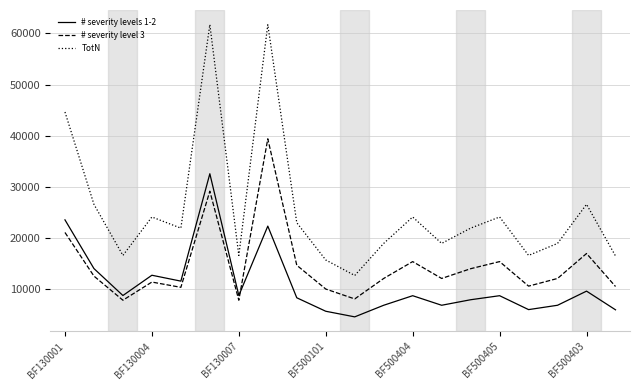

List the series in order of their peak value, highest first.

TotN, # severity level 3, # severity levels 1-2